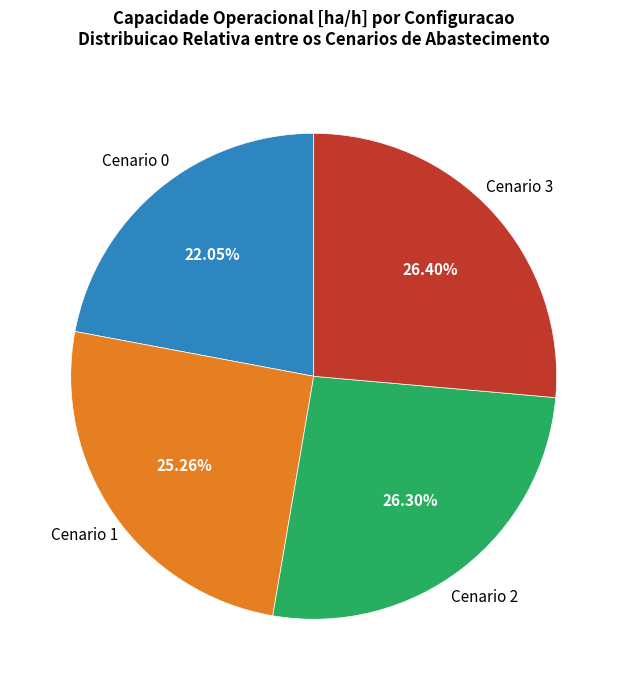

Is Cenario 0 the majority of the pie?

No